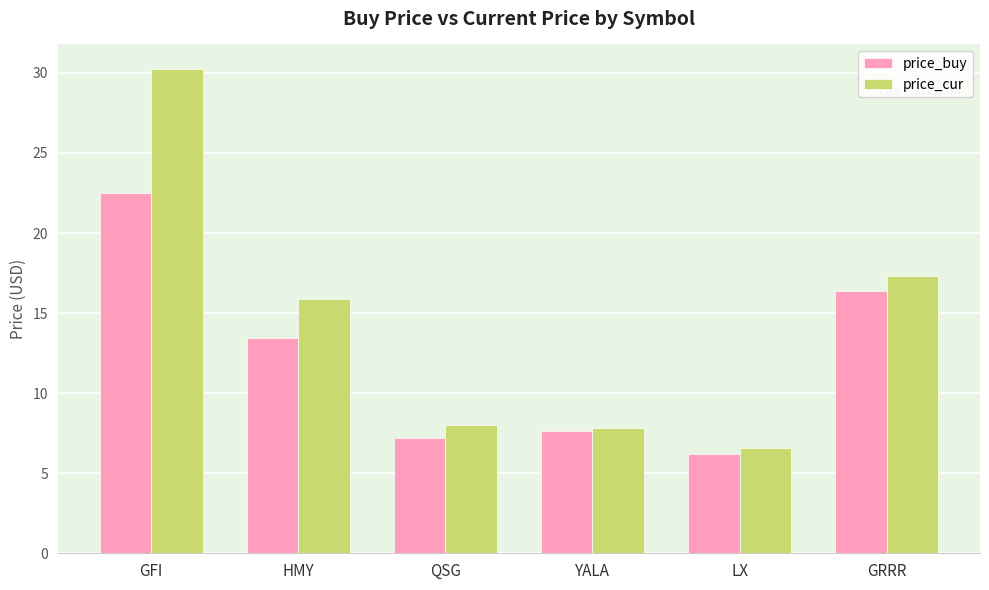

How many series are shown in this chart?

2